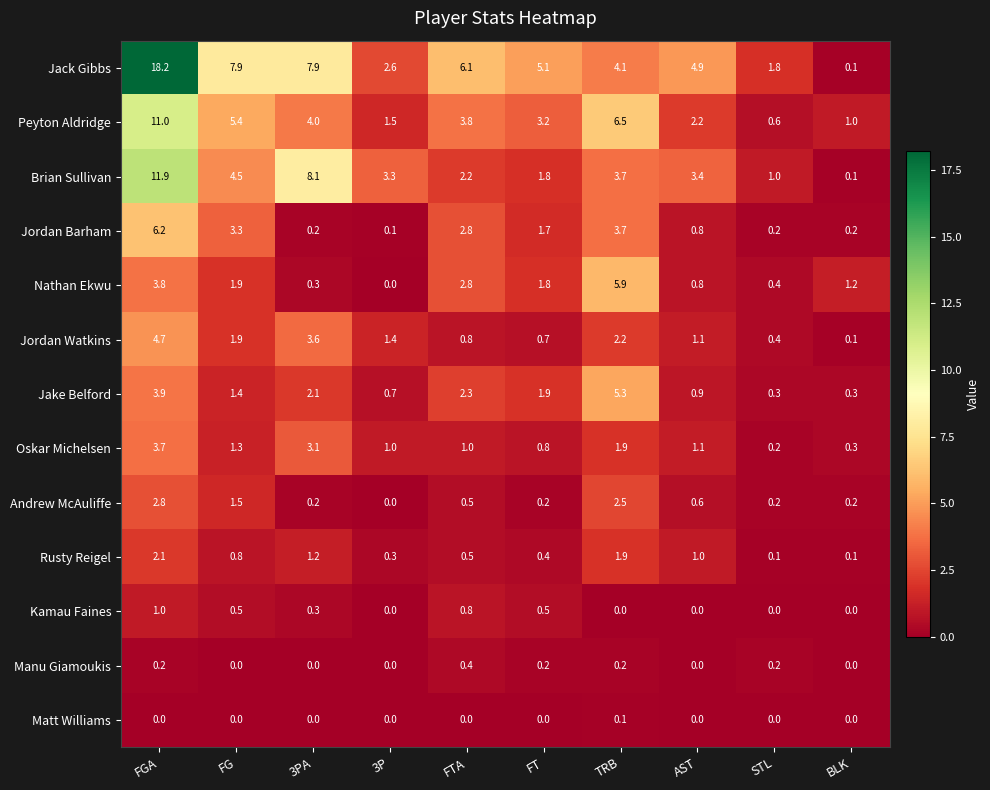

At how many categories does at least one series exceed 12?

1